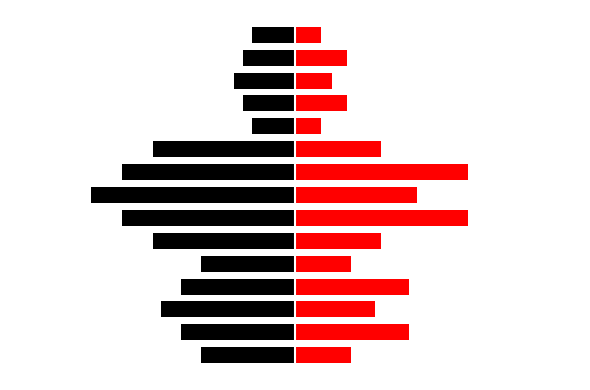

True or false: col_0_right has a value of 176393.9 at −800000.

False